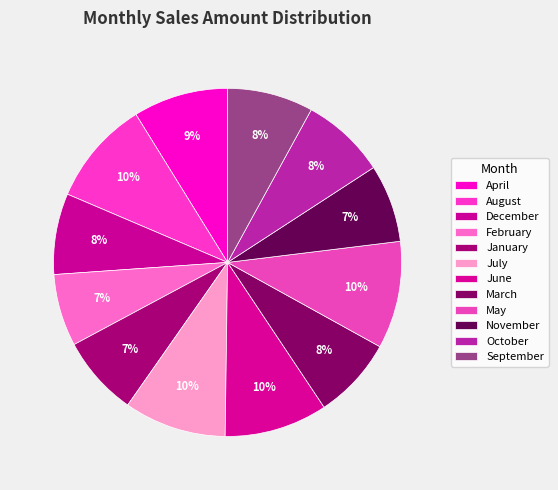

How many slices are in this pie chart?

12